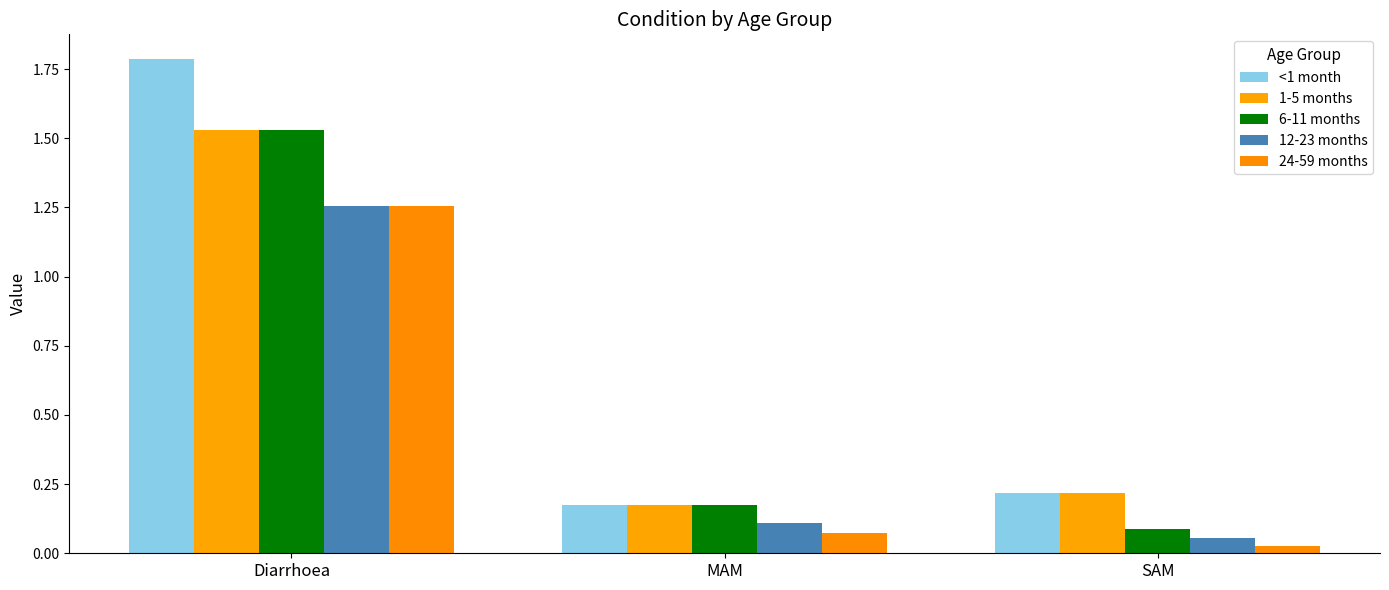

What are all the series names shown in the legend?

<1 month, 1-5 months, 6-11 months, 12-23 months, 24-59 months